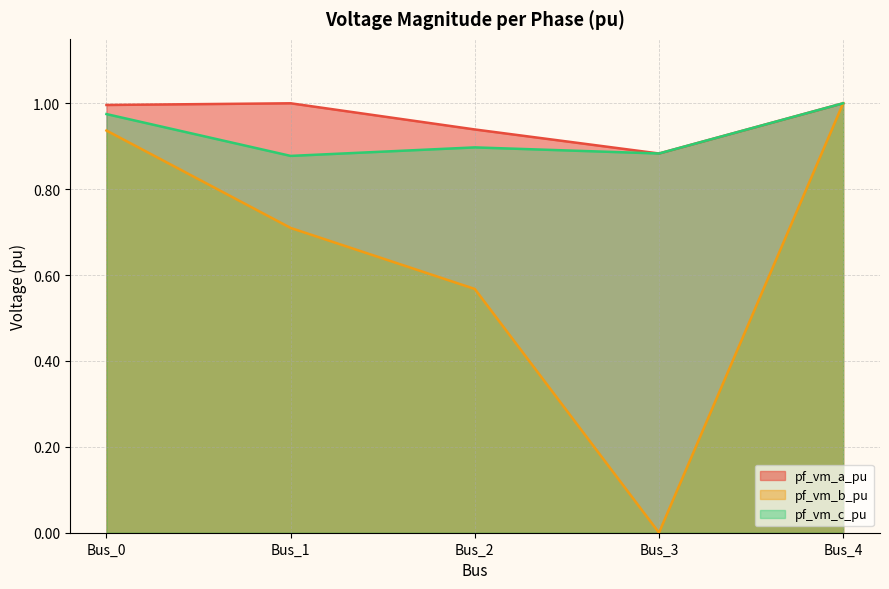

Which series has the largest range (max minus min)?

pf_vm_b_pu